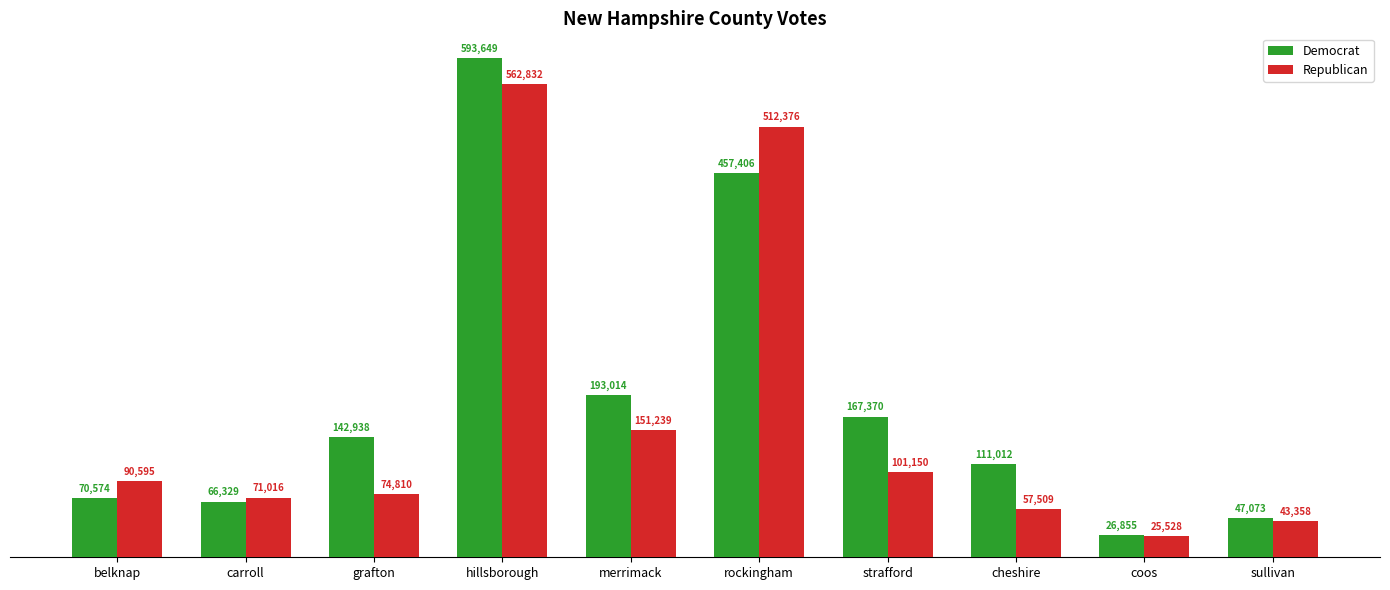

At which category does the chart reach its minimum across all series?

coos